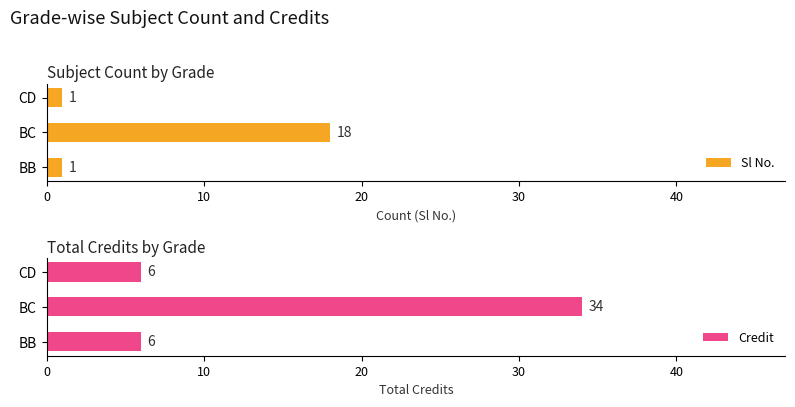

Reading left to right, transcribe all the data shown in this chart.

Sl No.: 0=1	10=18	20=1
Credit: 0=6	10=34	20=6